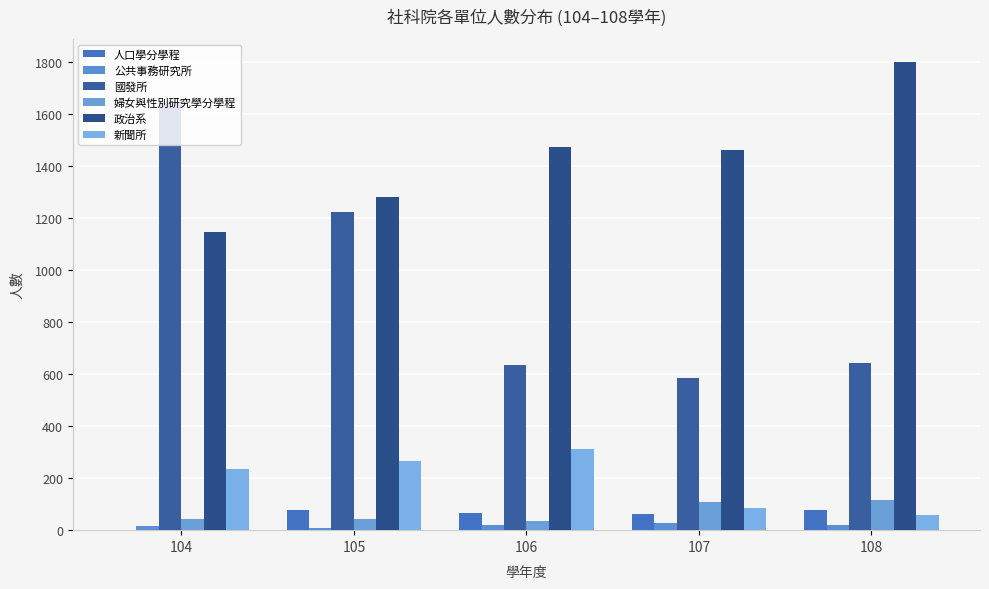

Count the number of categories in the chart.

5